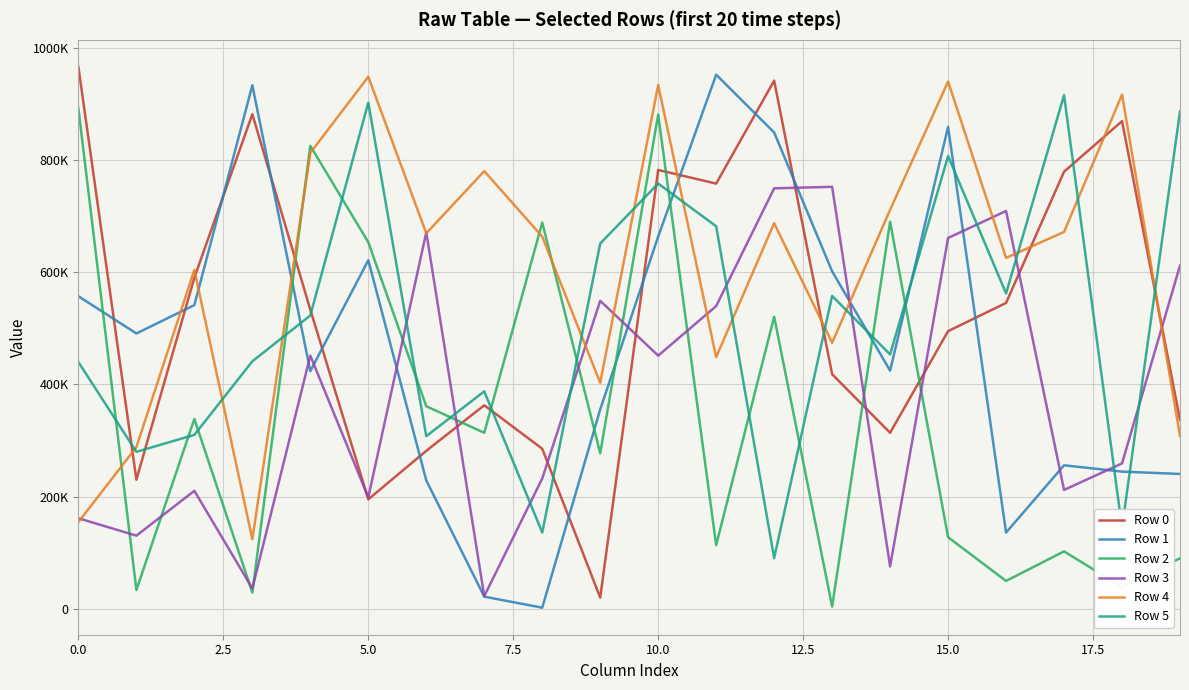

Reading left to right, transcribe all the data shown in this chart.

Row 0: 966467	230096	590436	882113	533379	195045	281589	362839	285243	19878	782611	758227	941974	418251	313740	495065	545401	779508	869627	336845
Row 1: 557307	490953	541524	933602	423746	621593	228872	21446	1769	355461	663847	952595	849515	601781	424541	859499	135764	255797	244483	240316
Row 2: 892355	33325	338466	28714	825567	653681	361118	313717	688764	277290	881532	113363	520748	3729	690314	127431	49496	102207	38623	89912
Row 3: 161264	130266	210222	36086	451328	198477	671494	22268	232149	549141	451403	539793	749810	752526	75478	661305	709392	211815	259080	611997
Row 4: 154537	288206	604383	123919	813006	948862	669622	780541	663686	402921	934135	448753	687628	474295	711557	940381	625724	672069	917040	308327
Row 5: 439905	279818	310048	441250	523039	902770	307729	387657	135782	651331	758345	682076	90231	557936	453496	807427	562350	915968	144504	886886